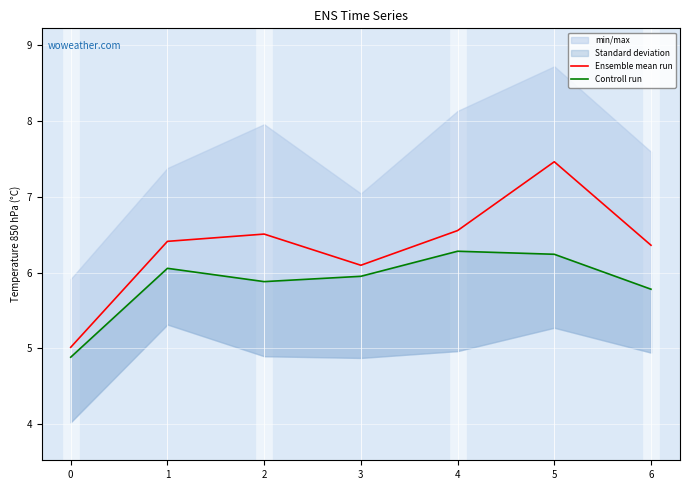

What is the spread (max minus min) of values at 4?

0.3